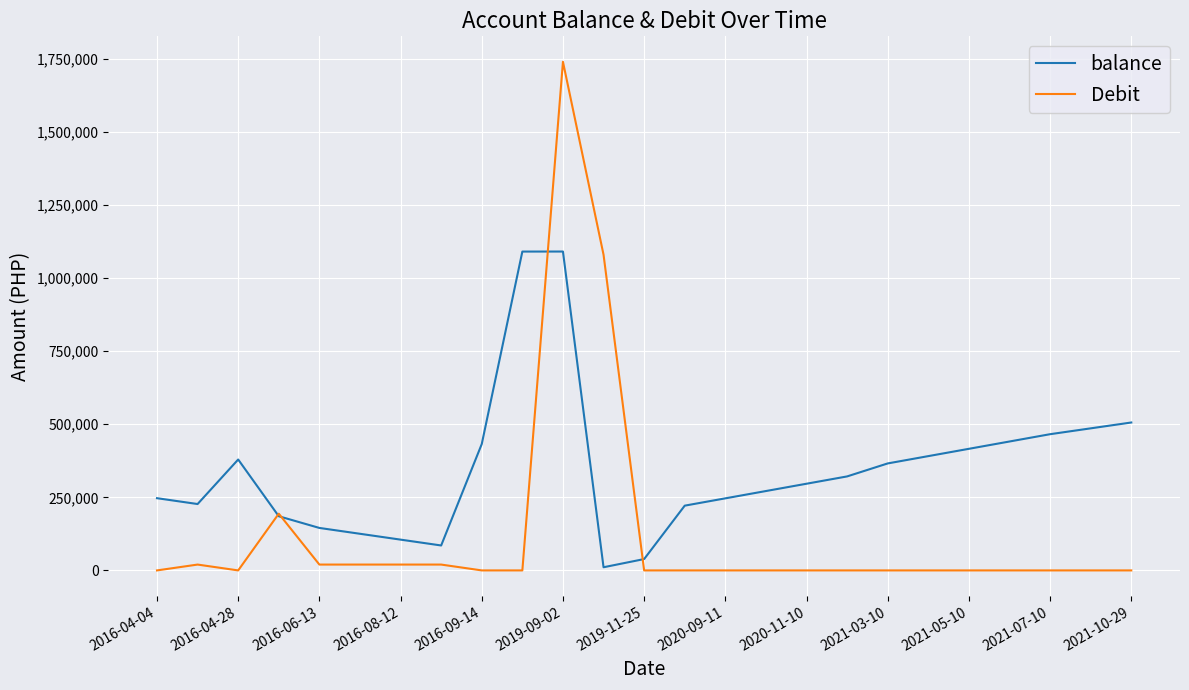

Rank the series by their maximum value, from highest to lowest.

Debit, balance